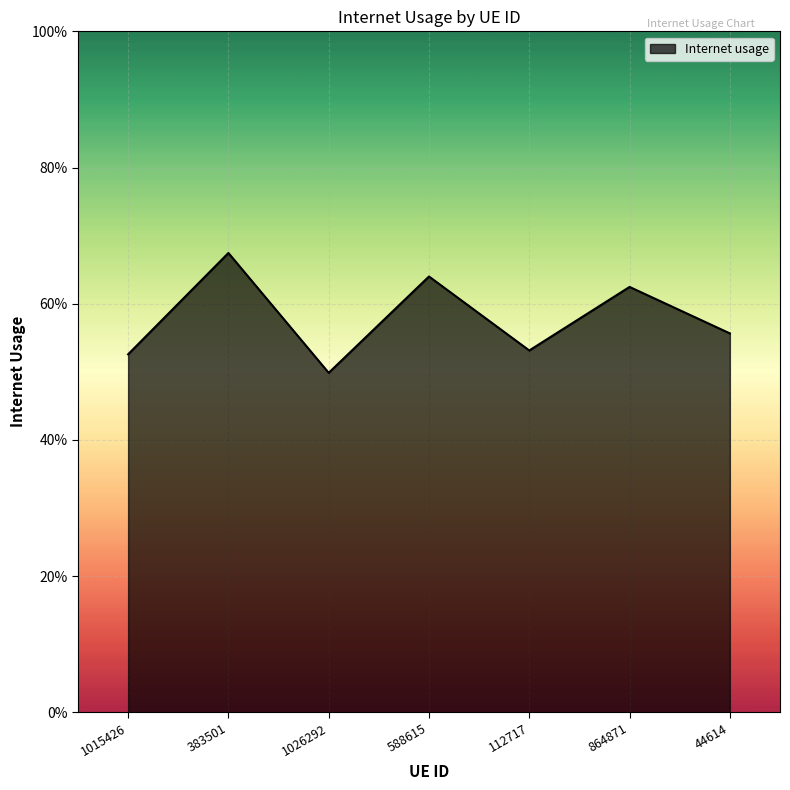

Read the value at 112717.

0.5